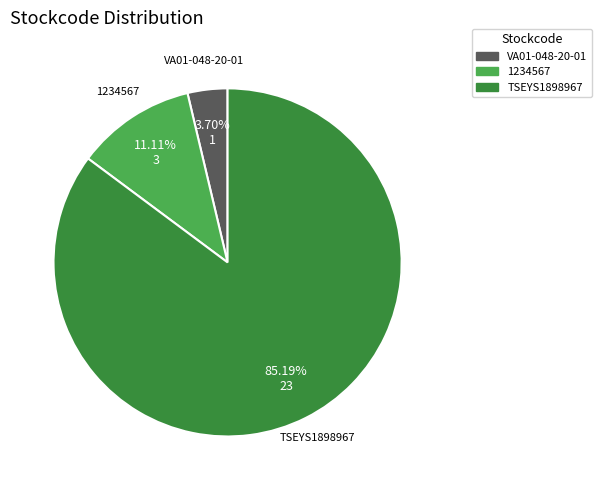

Rank the categories by value from highest to lowest.

TSEYS1898967, 1234567, VA01-048-20-01